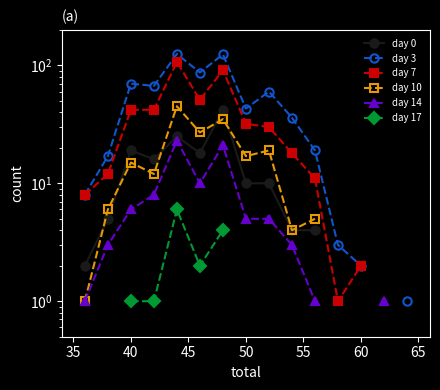

What is the sum of the day 3 values at 40 and 45?

137.0